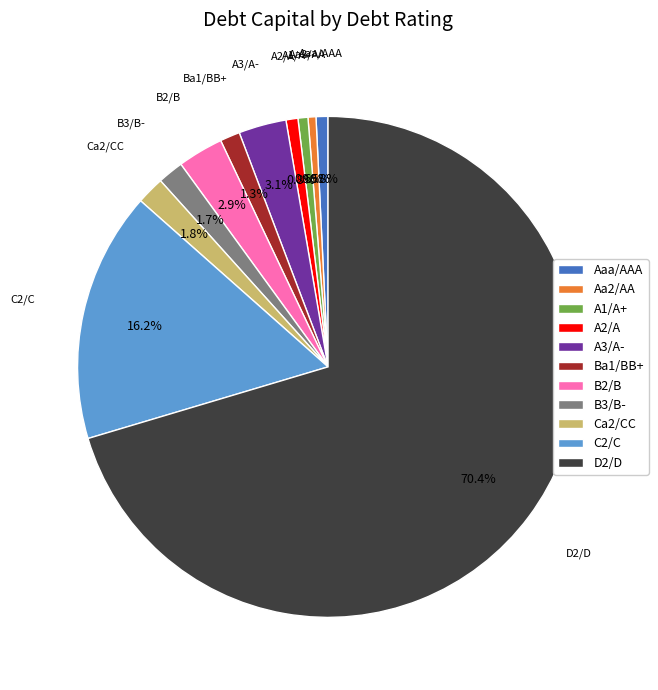

Does C2/C account for over 50% of the chart?

No